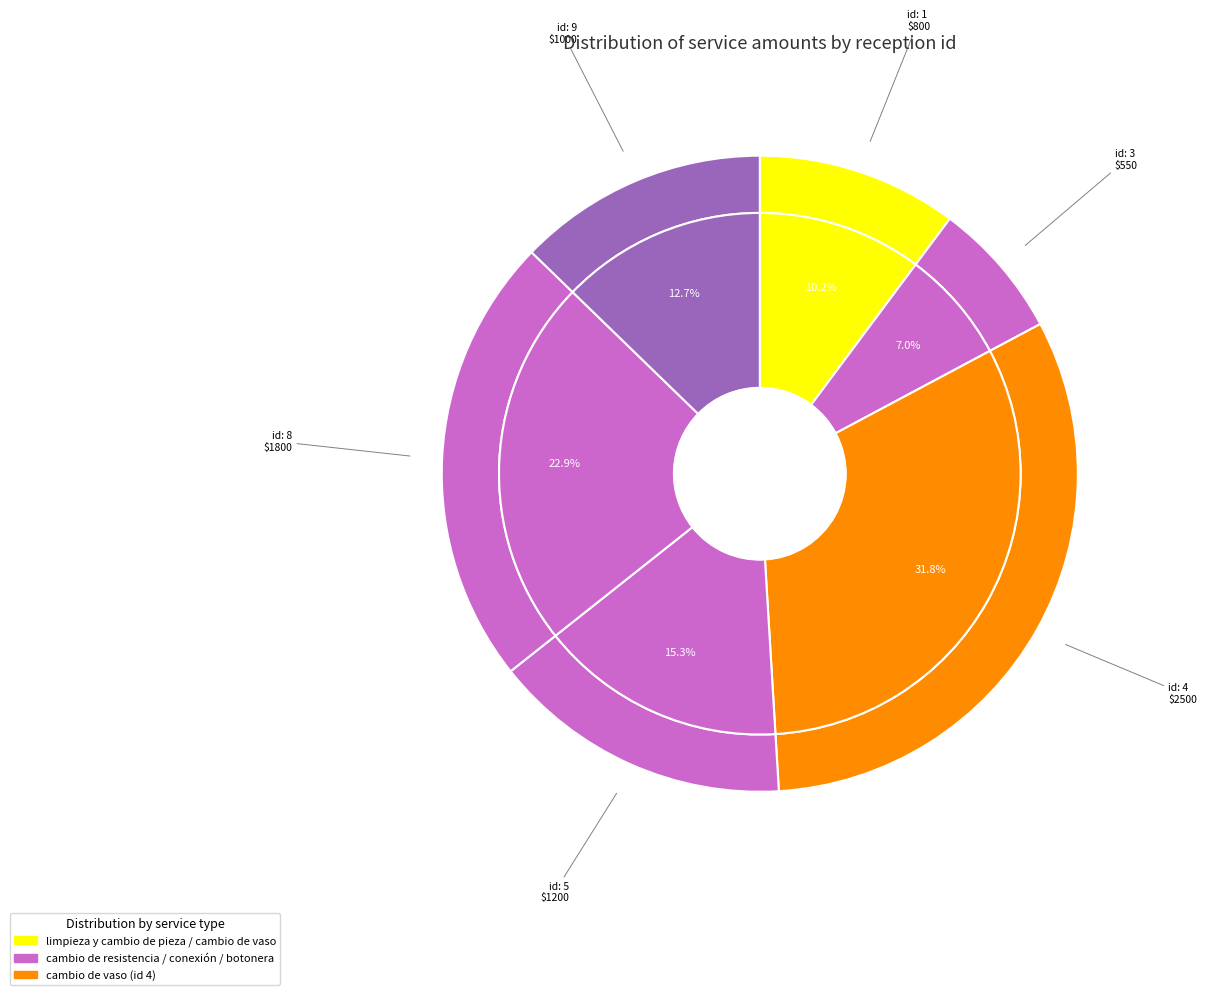

The 1 slice represents 10% of the pie. True or false?

True